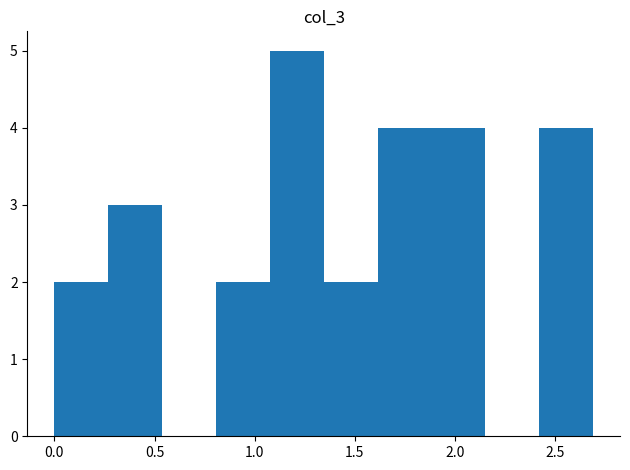

Reading left to right, transcribe this chart: for each bar, give the range it covers on the x-axis and its height. Neither the bar edges nor the heights are printed on the chart, so give them approximately, as read against the axes.

0.00 to 0.25: 2
0.25 to 0.55: 3
0.55 to 0.80: 0
0.80 to 1.10: 2
1.10 to 1.35: 5
1.35 to 1.60: 2
1.60 to 1.90: 4
1.90 to 2.15: 4
2.15 to 2.40: 0
2.40 to 2.70: 4